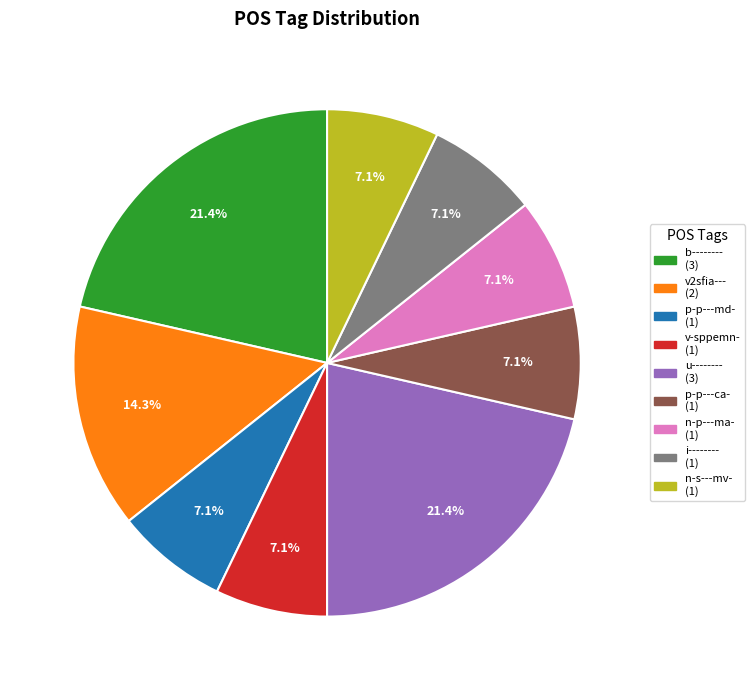

The v-sppemn- slice represents 7% of the pie. True or false?

True